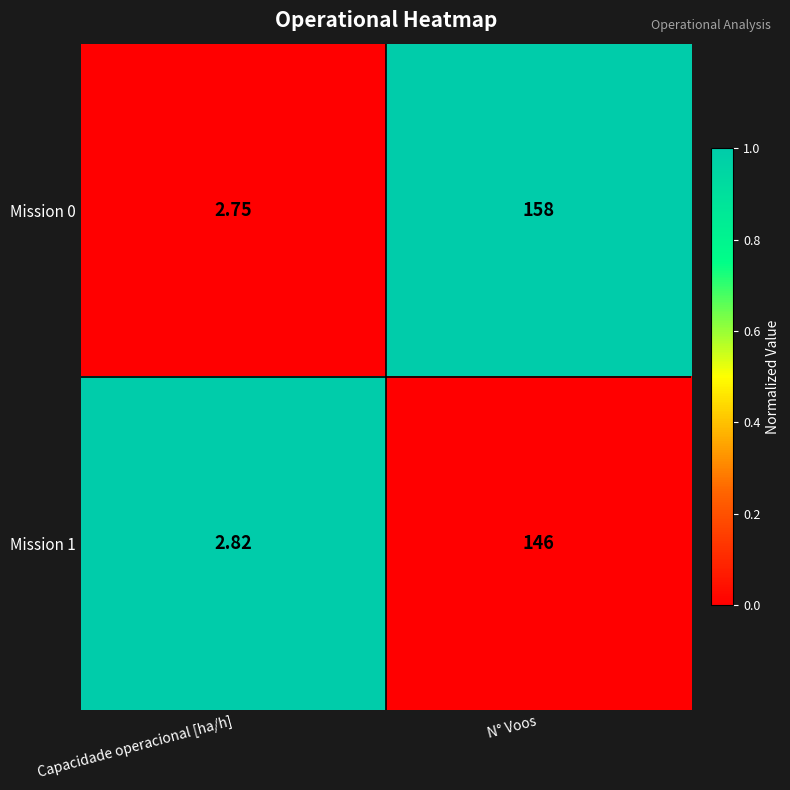

What is the maximum value shown in the chart?

158.0